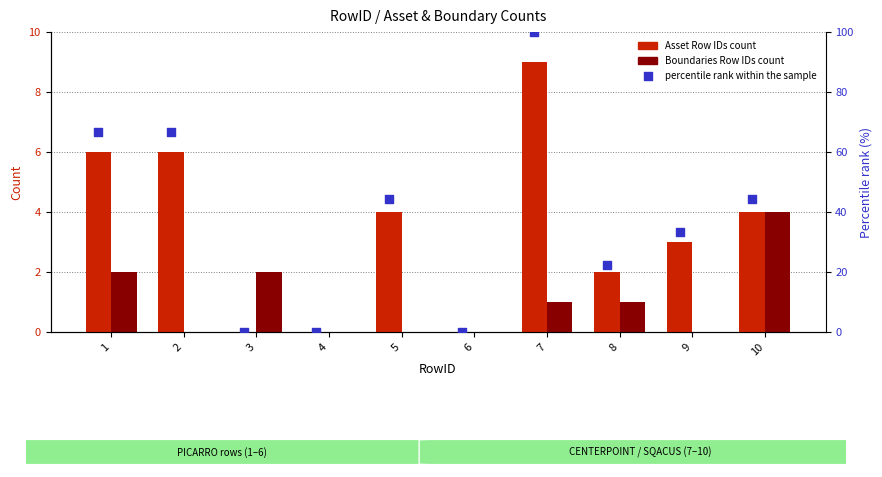

Which series contains the highest Y value?

percentile rank within the sample